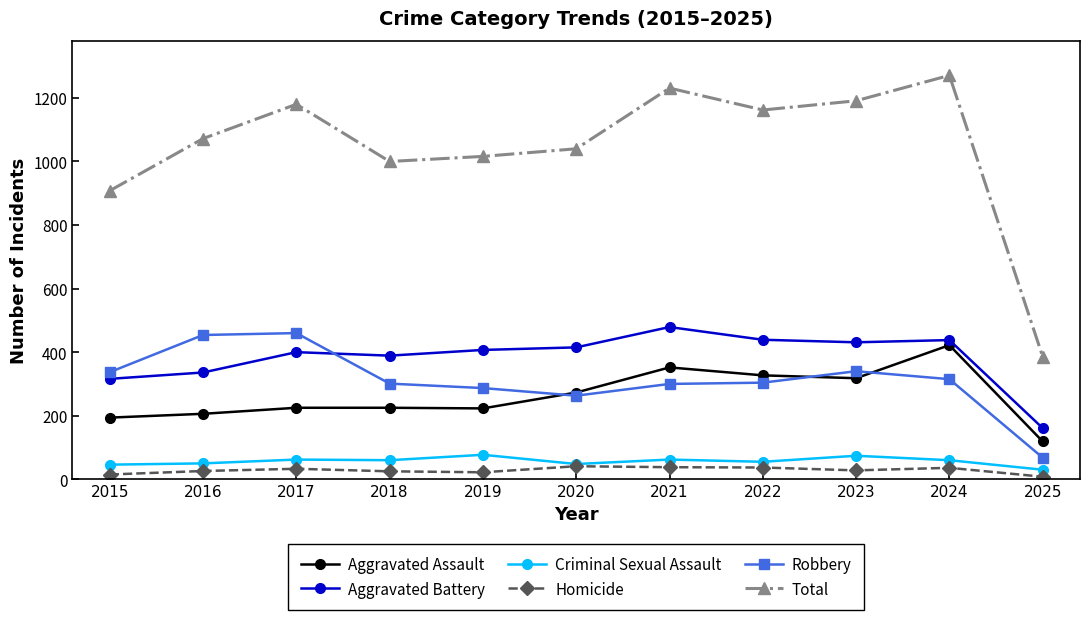

What are all the series names shown in the legend?

Aggravated Assault, Aggravated Battery, Criminal Sexual Assault, Homicide, Robbery, Total